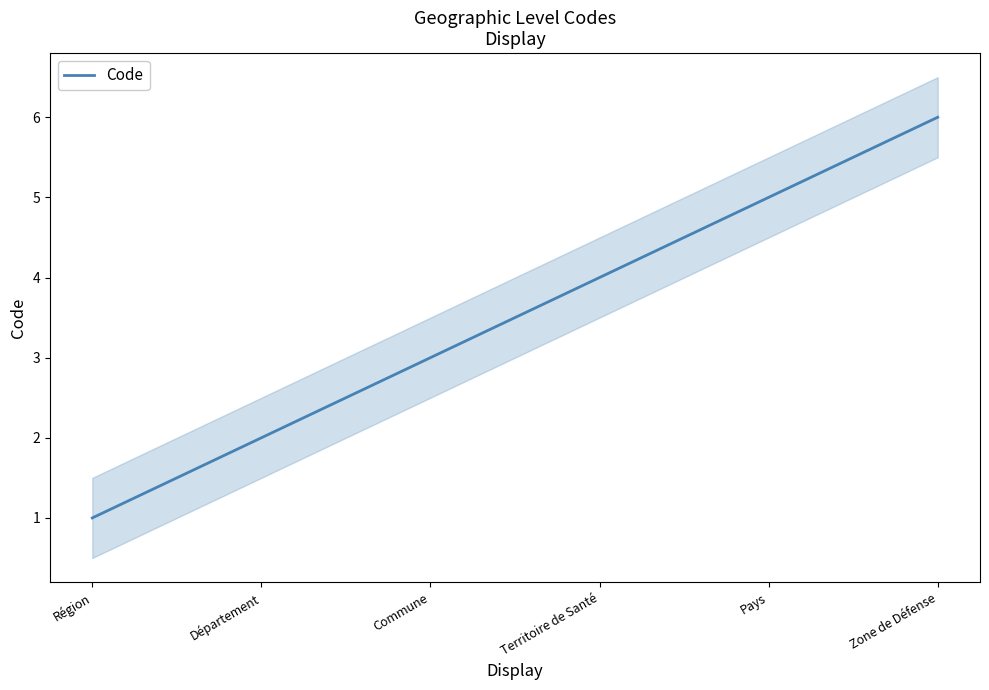

At which category does the chart reach its minimum across all series?

Région